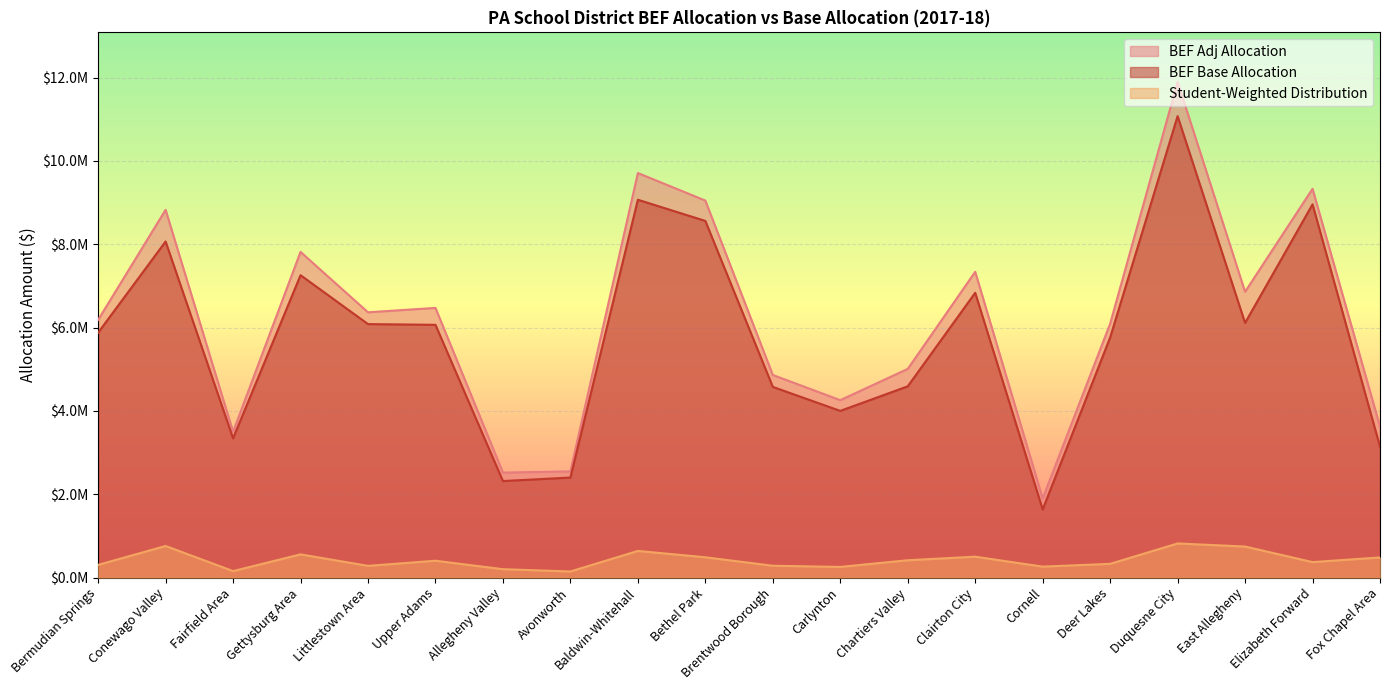

What is the value of the BEF Adj Allocation point at the 7th from the left?

2520781.5